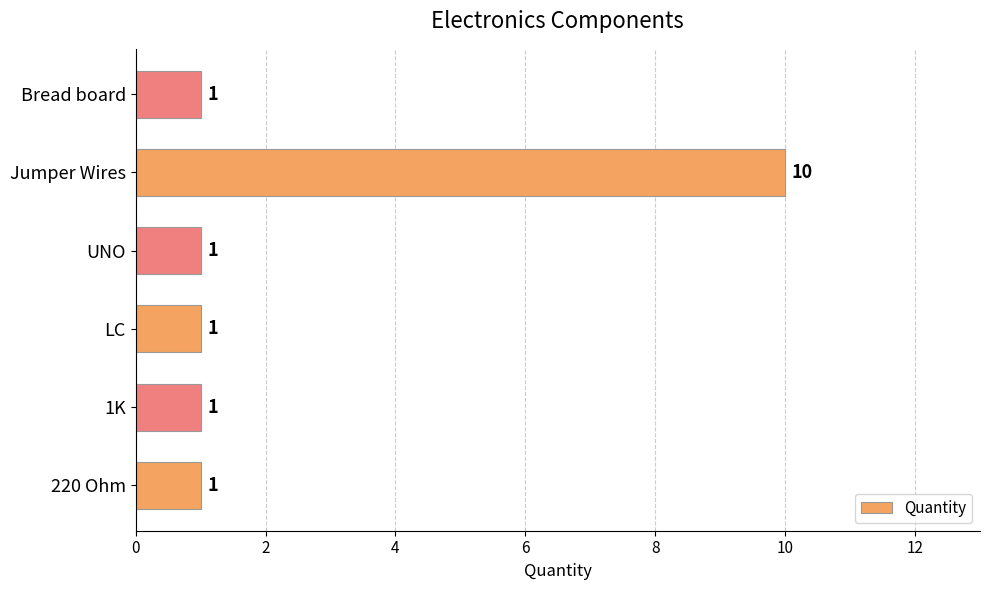

What is the greatest value displayed?

10